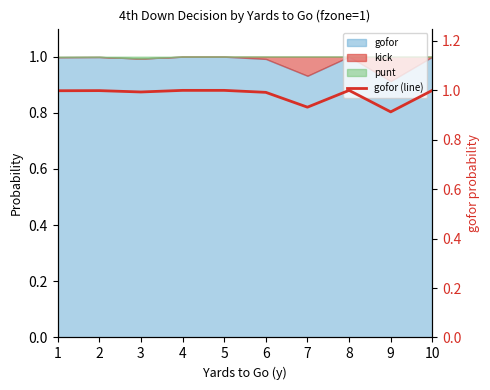

List the labels in order of value, largest first.

4, 5, 8, 10, 2, 1, 3, 6, 7, 9